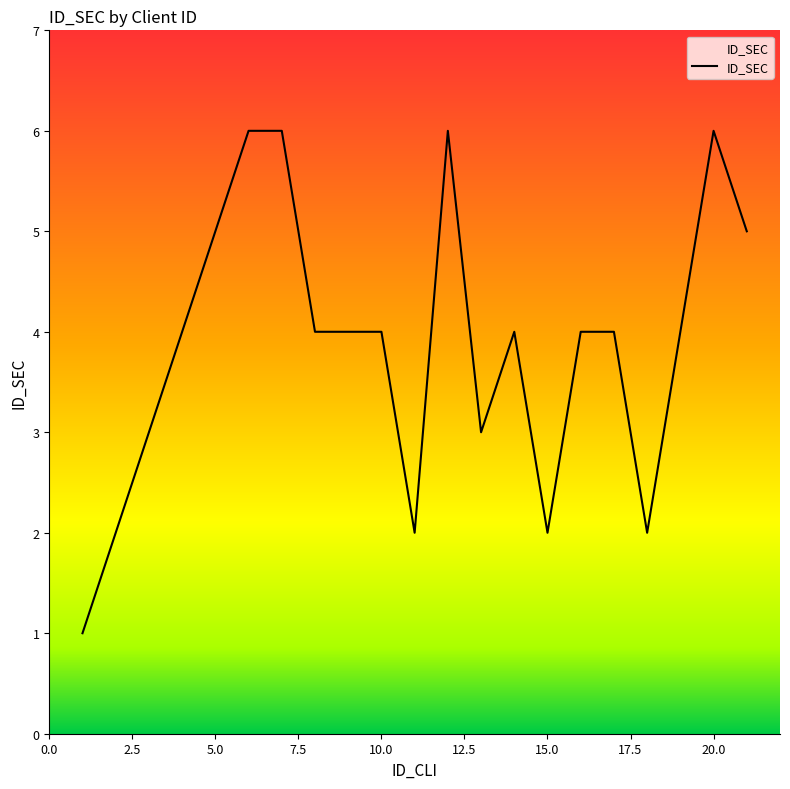

What is the maximum value shown in the chart?

6